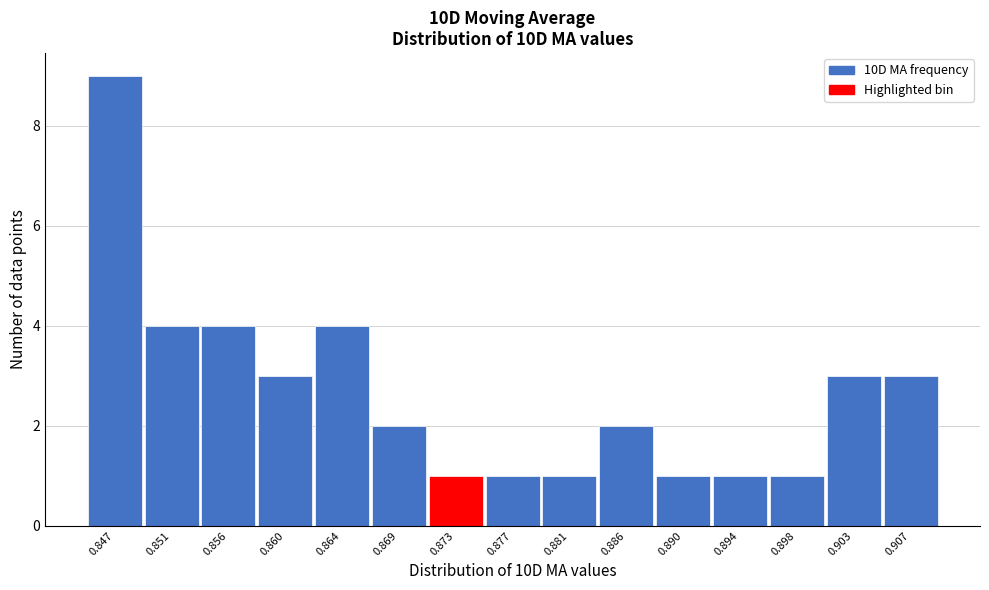

Reading left to right, list all the values displayed in this chart.

9	4	4	3	4	2	1	1	1	2	1	1	1	3	3